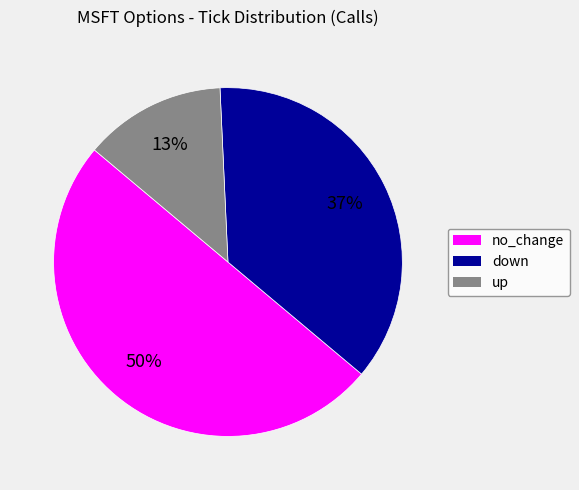

How many slices are in this pie chart?

3